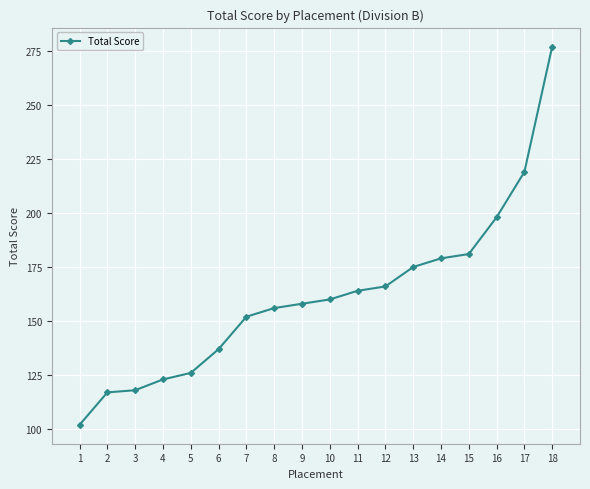

Reading right to left, extract all data points from this chart.

18=277	17=219	16=198	15=181	14=179	13=175	12=166	11=164	10=160	9=158	8=156	7=152	6=137	5=126	4=123	3=118	2=117	1=102